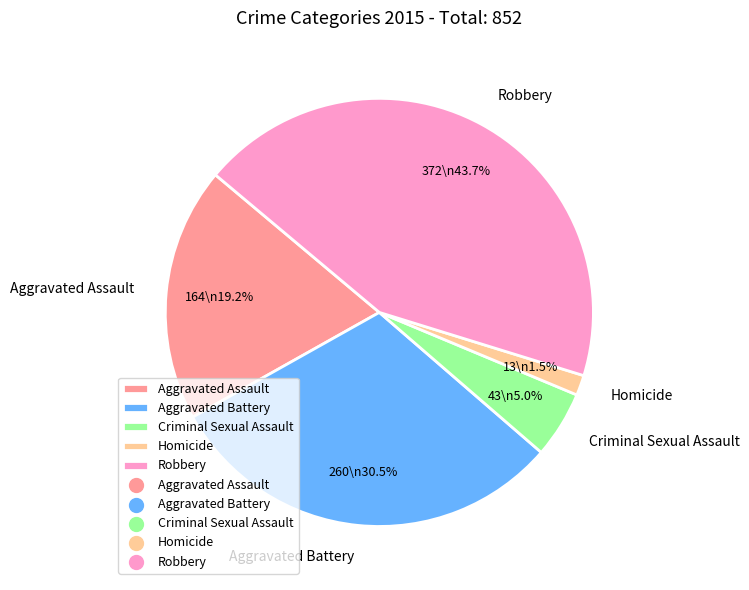

Count the number of slices in the pie.

5